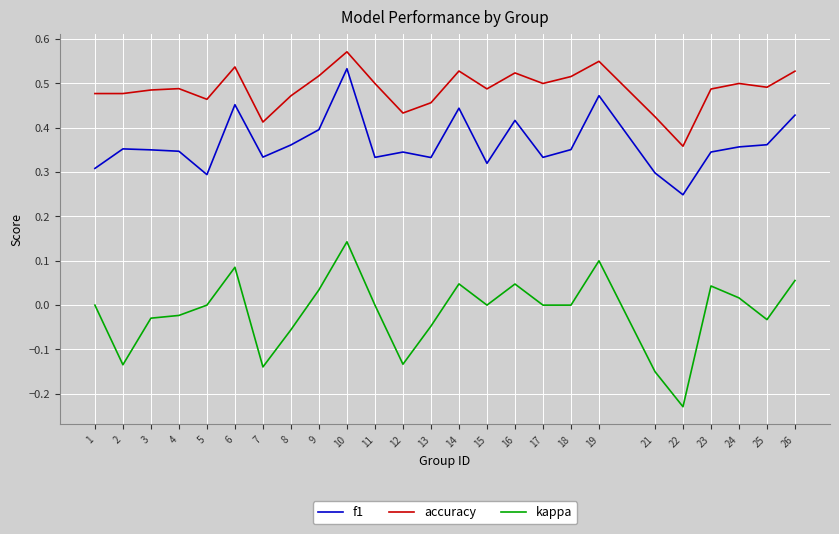

Is it true that f1 equals 0.5 at 25?

False